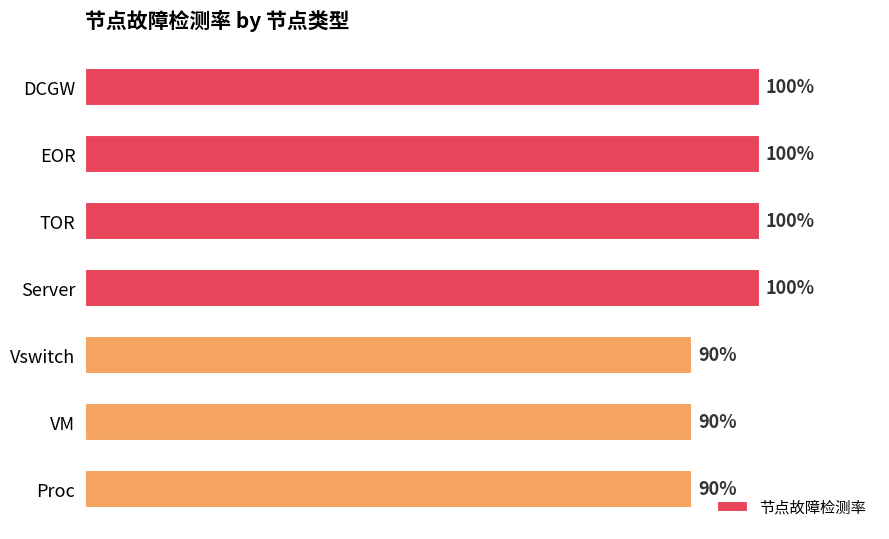

What is the smallest value displayed?

0.9